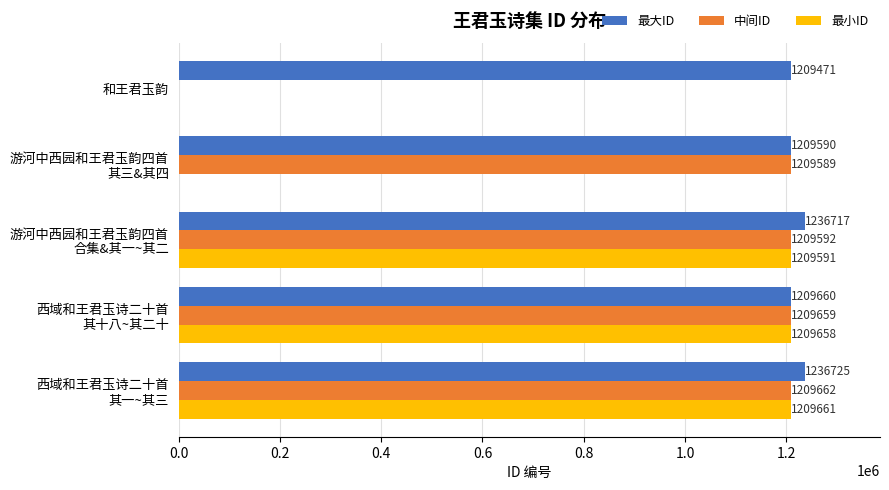

What is the sum of all 最小ID values?

3628910